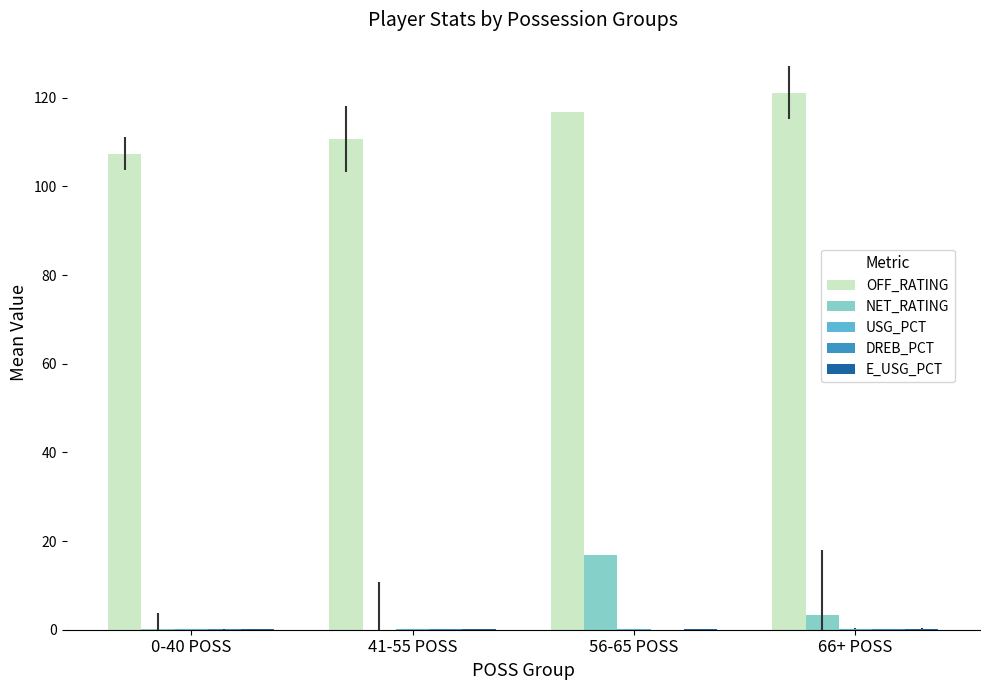

What is the average value of the USG_PCT series?

0.2